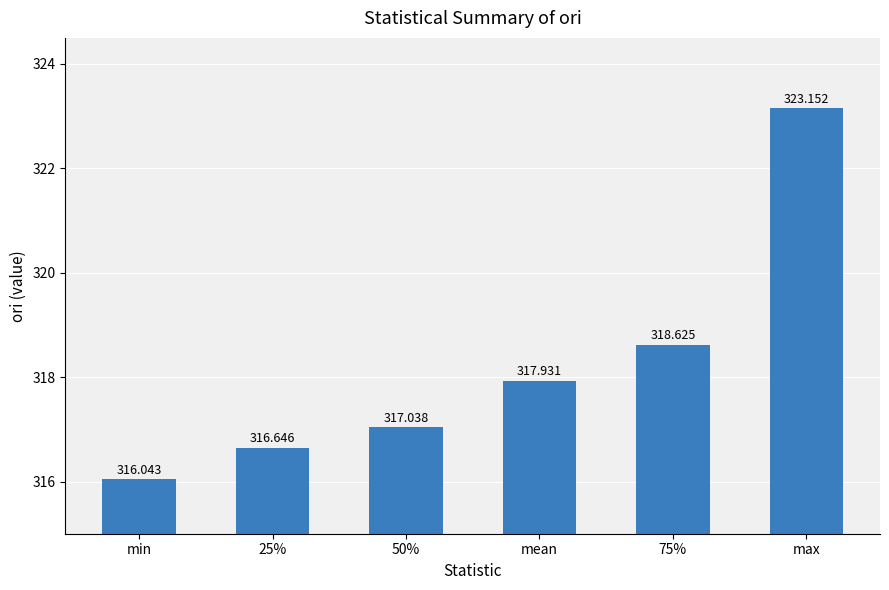

Between mean and max, which is larger?

max